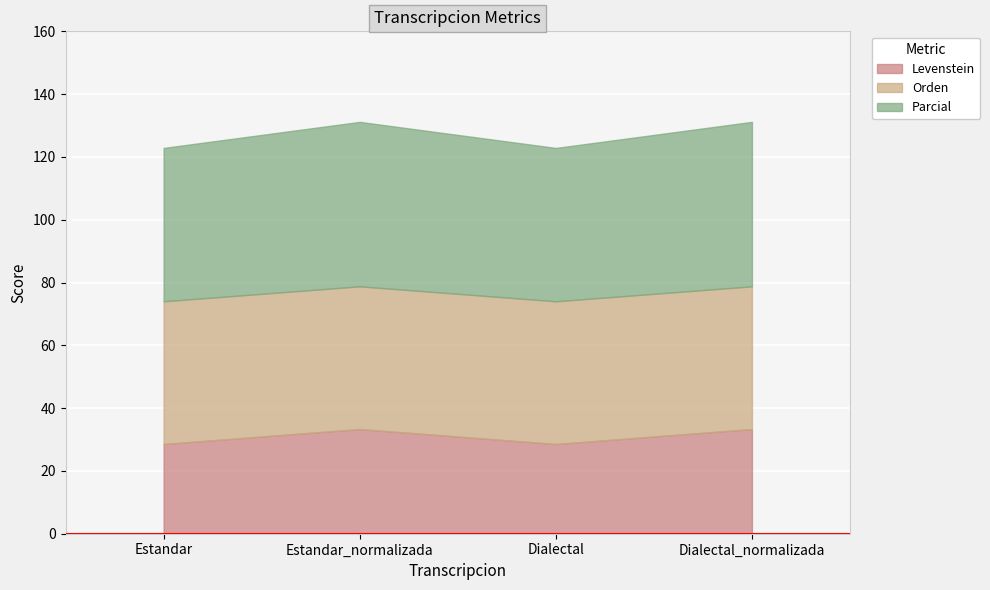

Rank the series by their average value, from lowest to highest.

Levenstein, Orden, Parcial